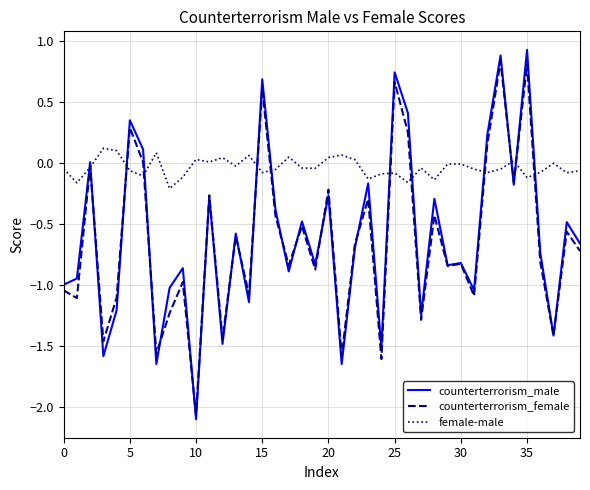

What is the maximum value shown in the chart?

0.9